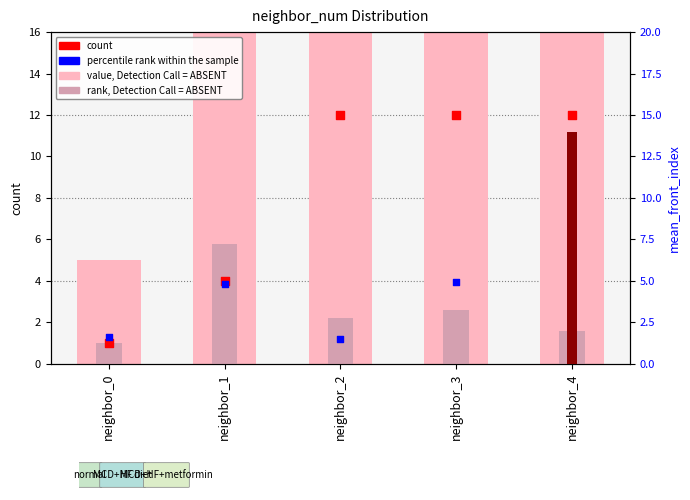

Which series has the widest spread of Y values?

value, Detection Call = ABSENT